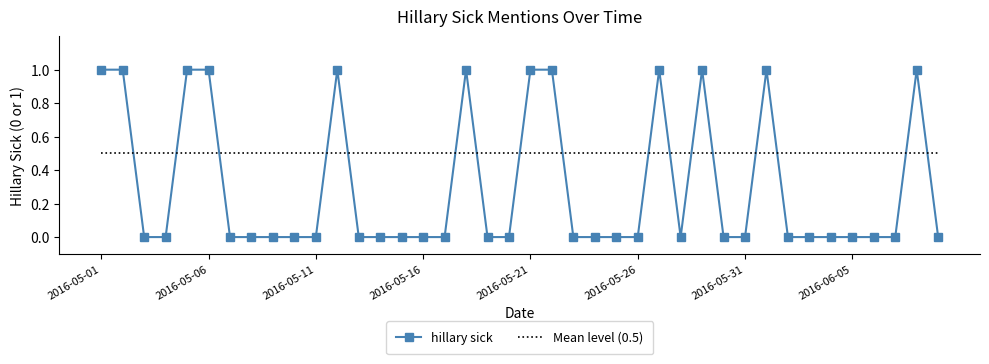

How many values are between 0 and 1?

40